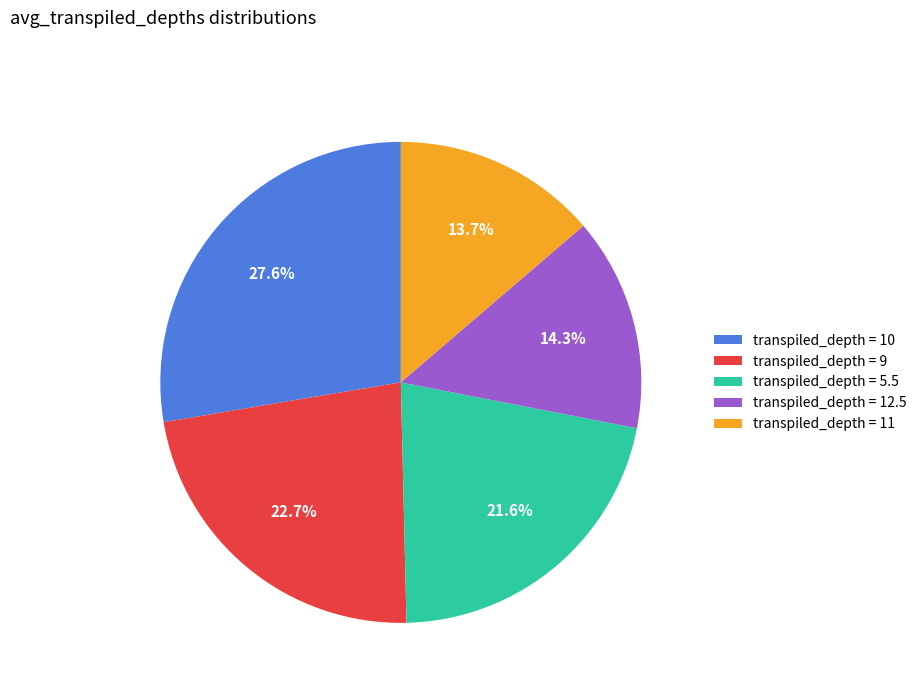

Rank the categories by value from lowest to highest.

transpiled_depth = 11, transpiled_depth = 12.5, transpiled_depth = 5.5, transpiled_depth = 9, transpiled_depth = 10